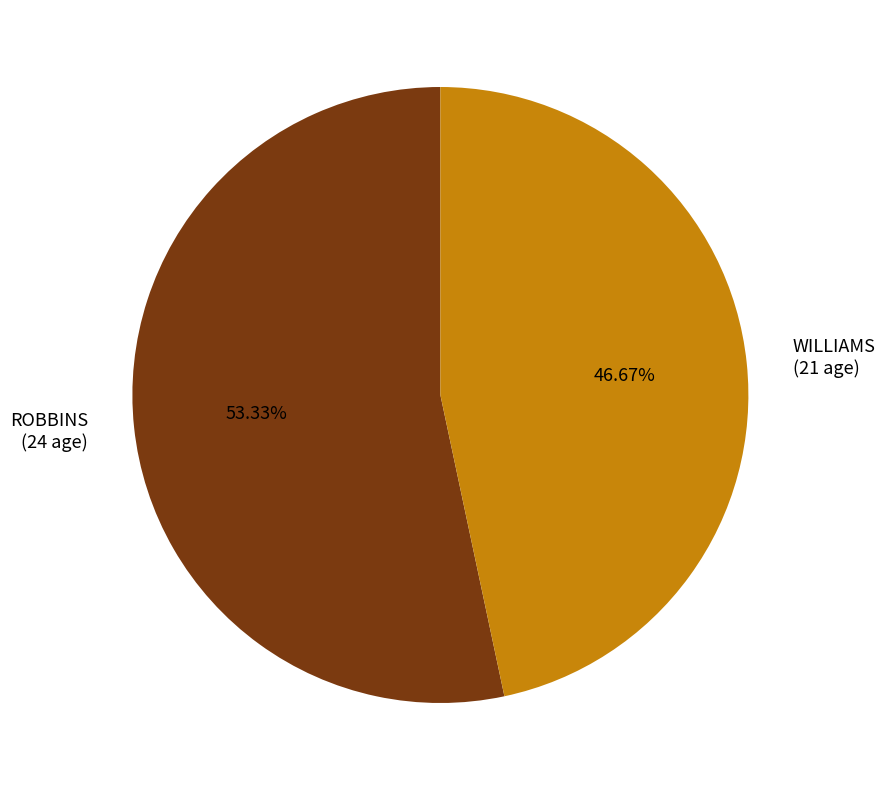

Is it true that ROBBINS is 44% of the pie?

False